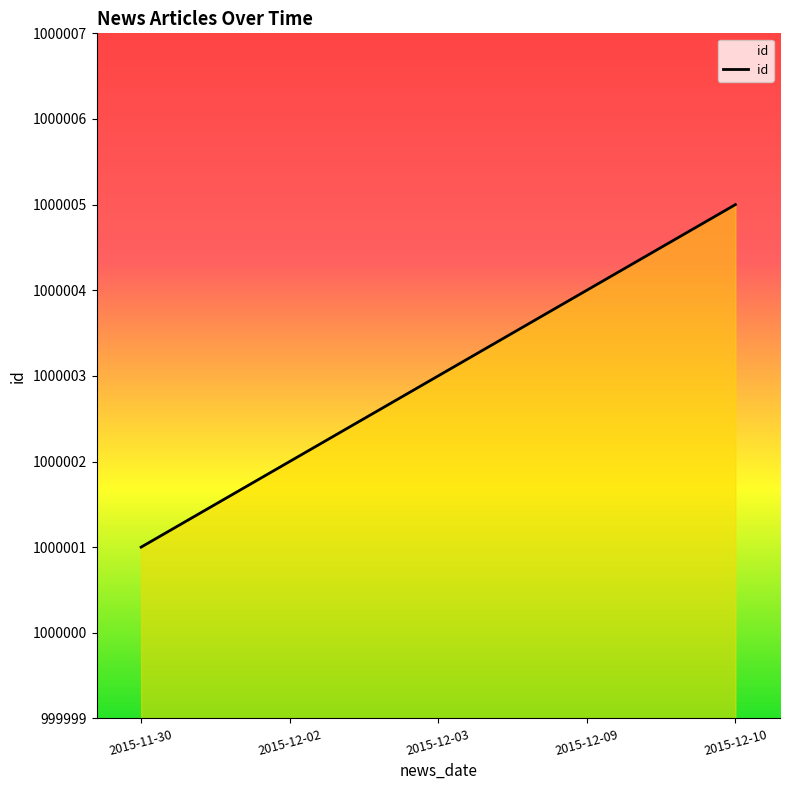

What is the average value?

1000003